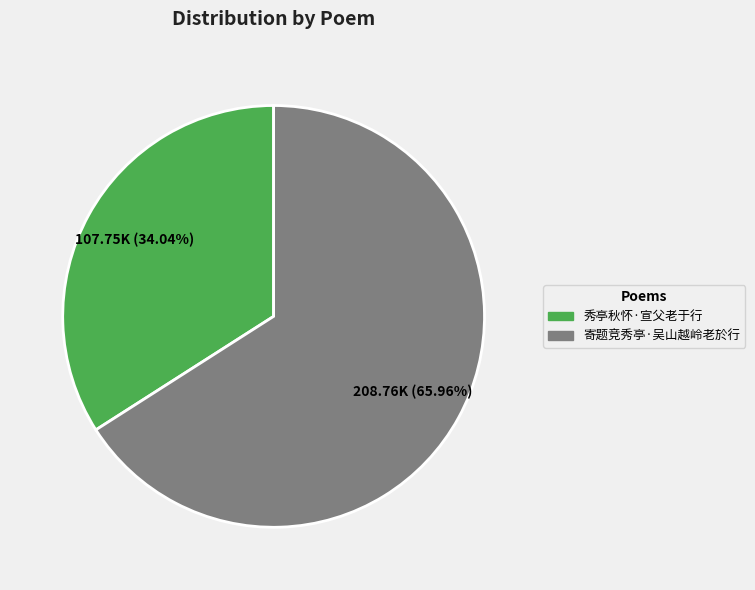

Rank the categories by value from highest to lowest.

寄题竞秀亭·吴山越岭老於行, 秀亭秋怀·宣父老于行